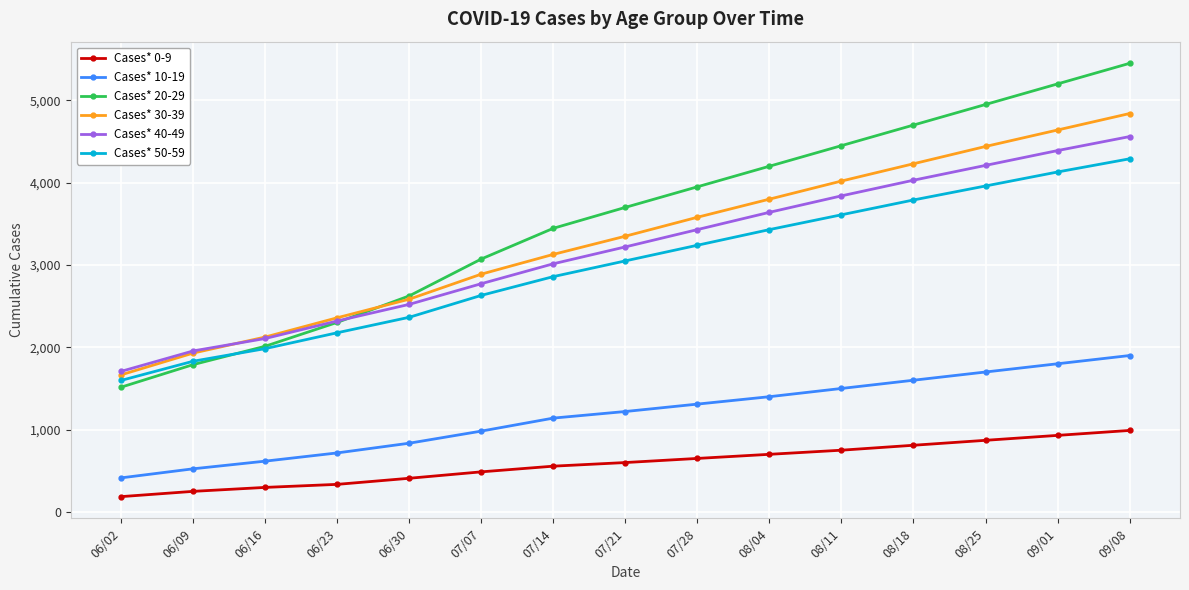

What value does the Cases* 30-39 series have at 07/21, to the nearest 100?

3400